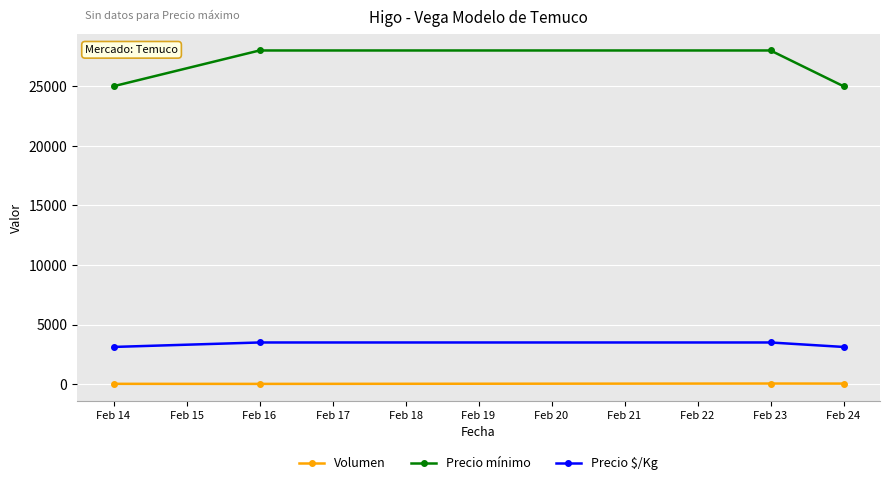

What is the average value of the Volumen series?

40